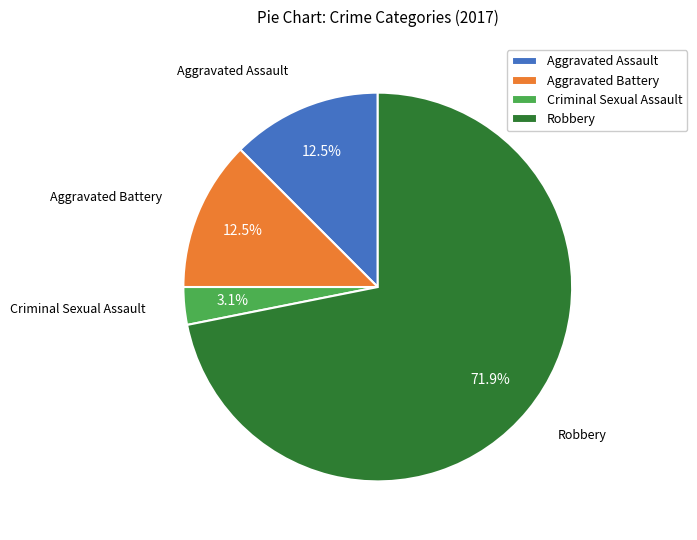

Which slice is the smallest?

Criminal Sexual Assault